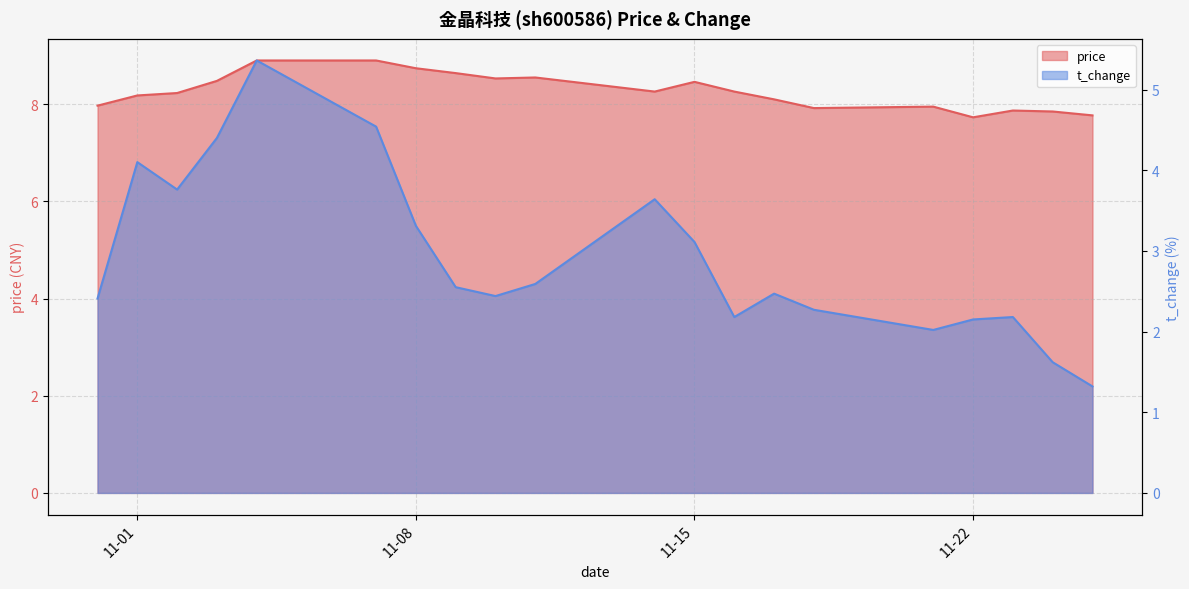

How many lines are shown in the chart?

2